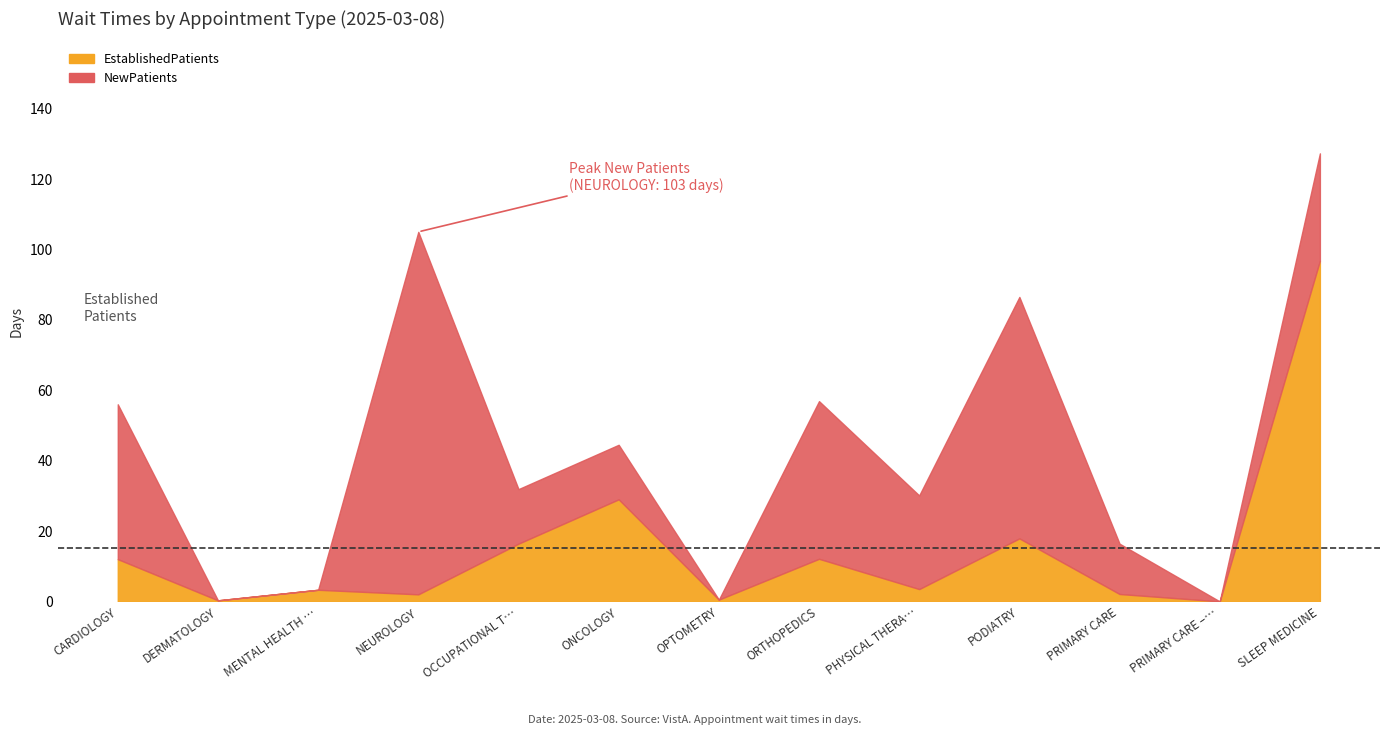

Between OCCUPATIONAL THERAPY and ONCOLOGY, which is larger?

ONCOLOGY